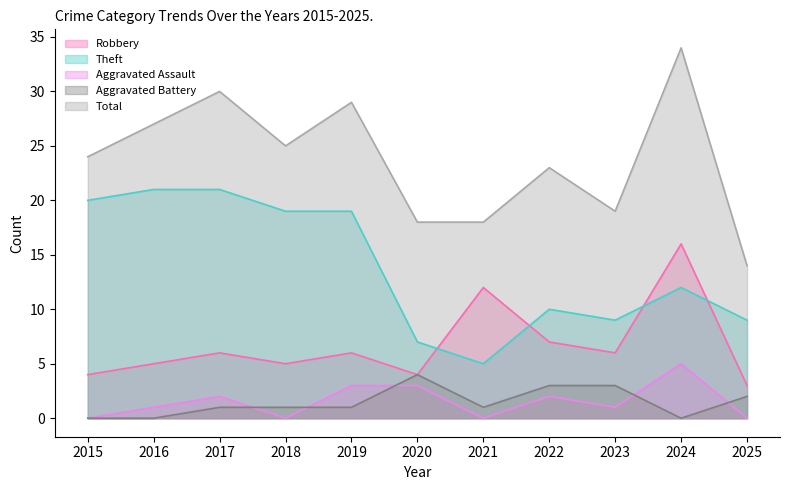

What is the sum of the Aggravated Assault values at 2015 and 2022?

2